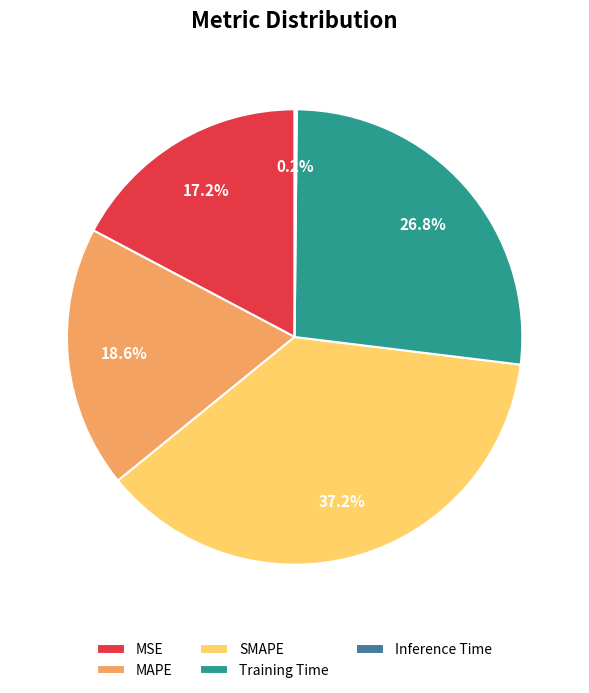

Does any single category account for the majority?

No